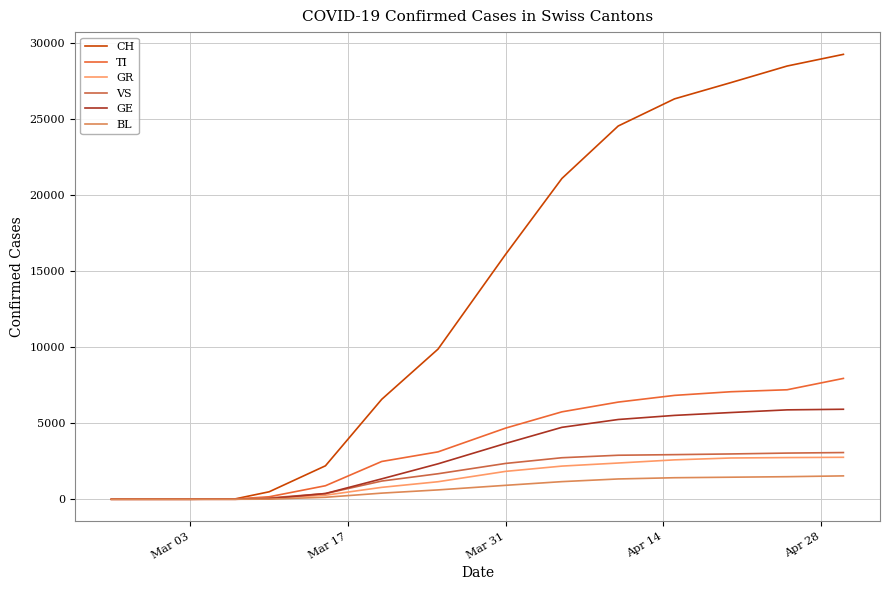

How many lines are shown in the chart?

6